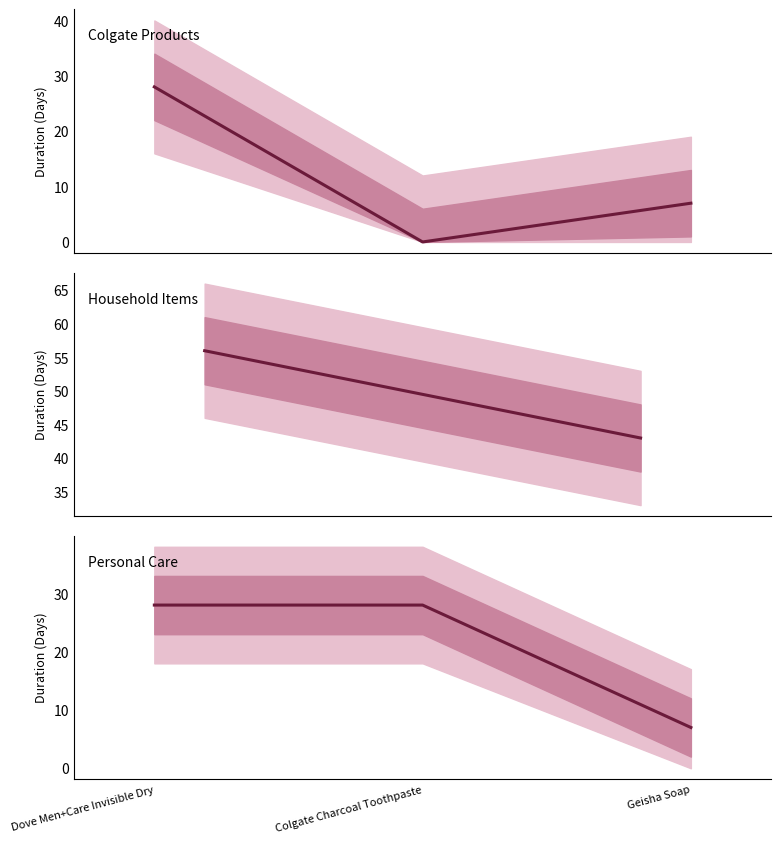

Which category has the highest value across all series?

Dove Men+Care Invisible Dry